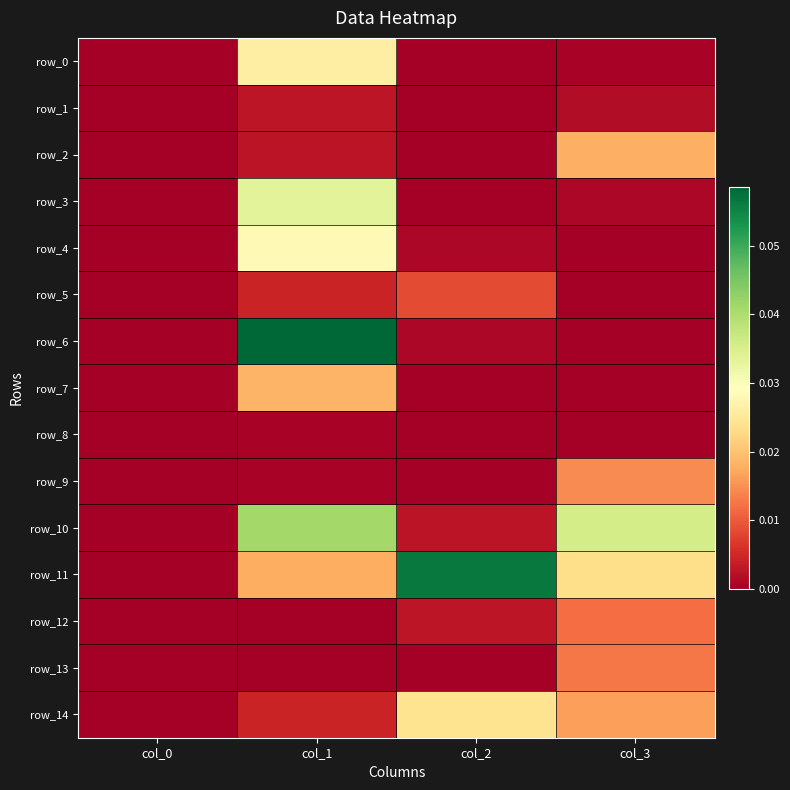

Rank the series by their maximum value, from lowest to highest.

row_8, row_1, row_5, row_12, row_13, row_9, row_2, row_7, row_14, row_0, row_4, row_3, row_10, row_11, row_6